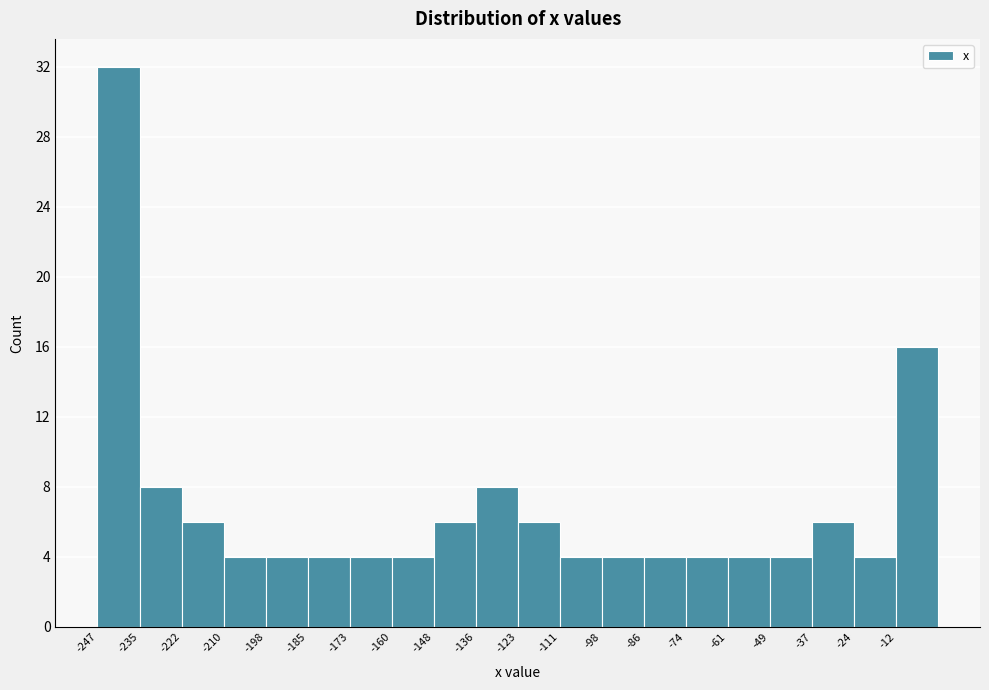

Reading left to right, transcribe this chart: for each bar, give the range it covers on the x-axis and its height. Neither the bar edges nor the heights are printed on the chart, so give them approximately, as read against the axes.

-246 to -234: 32
-234 to -222: 8
-222 to -210: 6
-210 to -198: 4
-198 to -186: 4
-186 to -172: 4
-172 to -160: 4
-160 to -148: 4
-148 to -136: 6
-136 to -124: 8
-124 to -110: 6
-110 to -98: 4
-98 to -86: 4
-86 to -74: 4
-74 to -62: 4
-62 to -48: 4
-48 to -36: 4
-36 to -24: 6
-24 to -12: 4
-12 to 0: 16